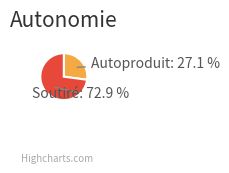

What is the smallest slice in the pie chart?

Autoproduit: 27.1 %